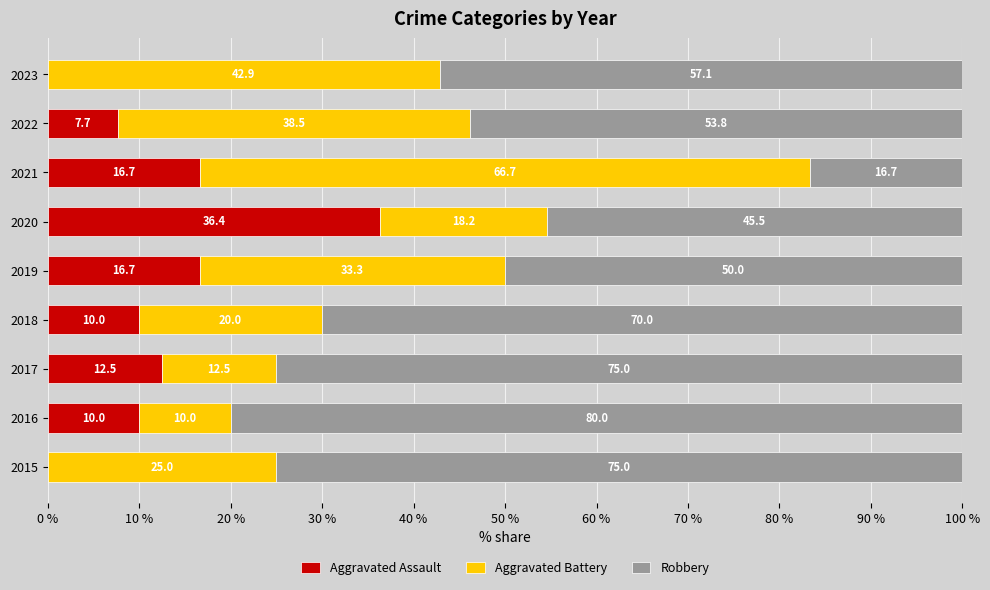

Which category has the highest value in the Aggravated Assault series?

2020